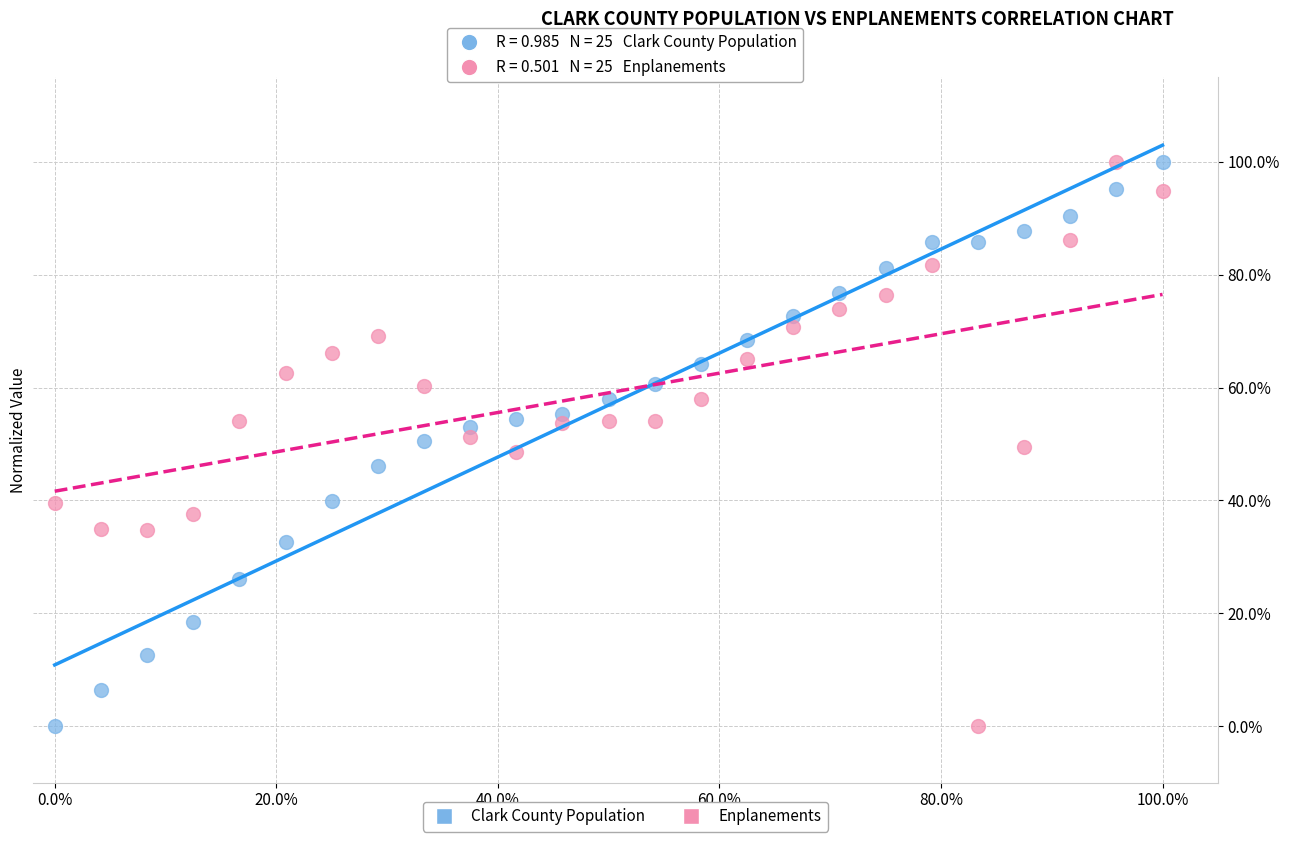

What are all the series names shown in the legend?

Clark County Population, Enplanements